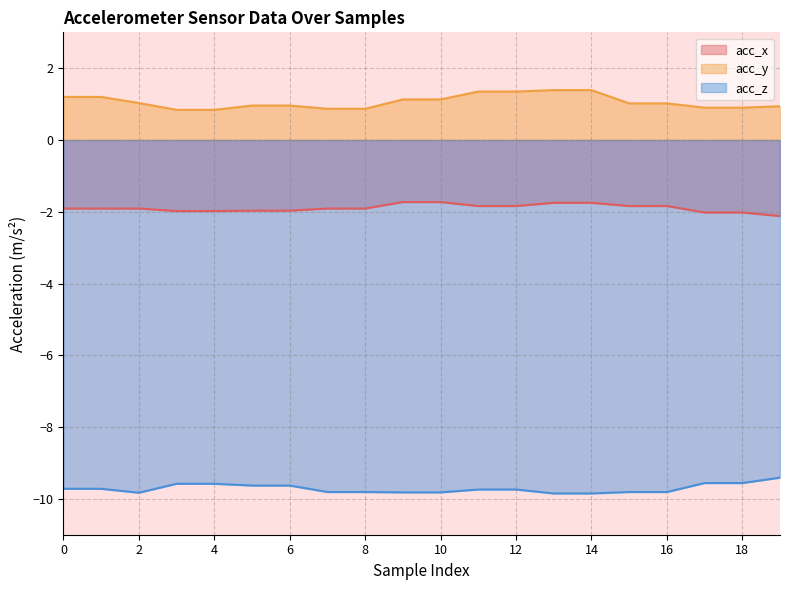

True or false: acc_y has more than 0 interior local peaks.

False